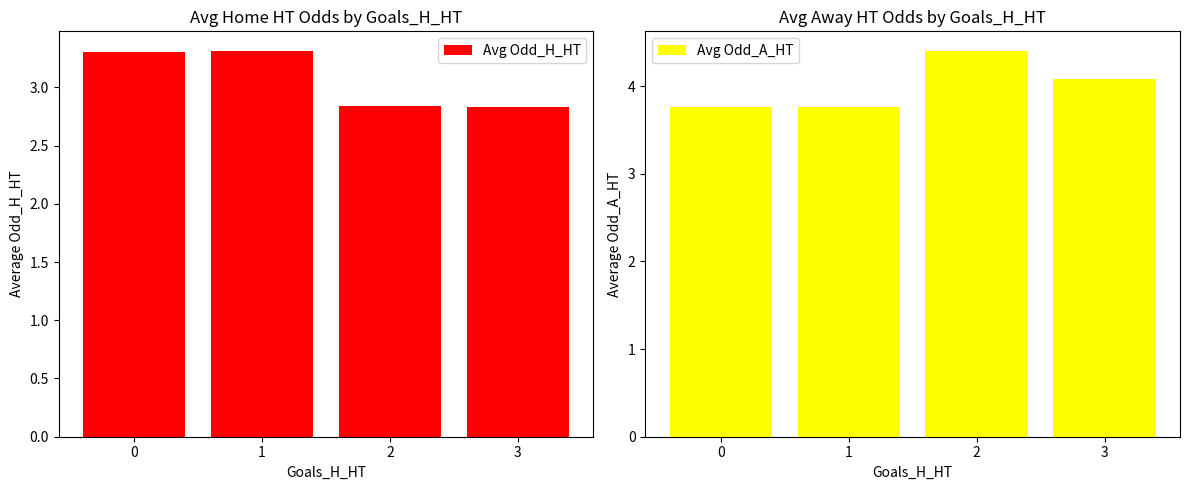

Is it true that Avg Odd_H_HT equals 3.3 at 0?

True